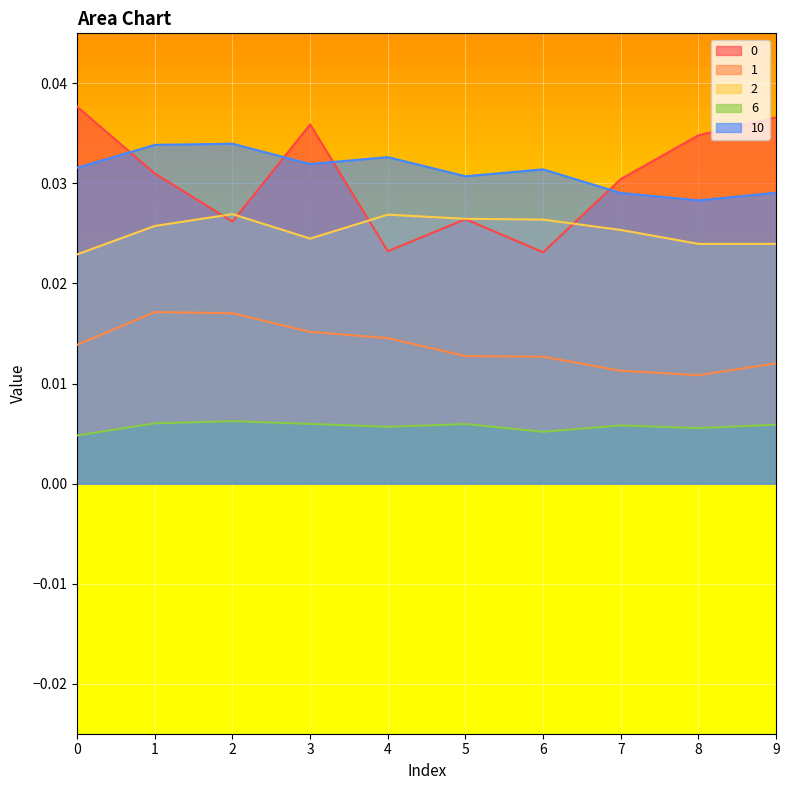

Is the value of 2 at 9 greater than the value of 10 at 5?

No